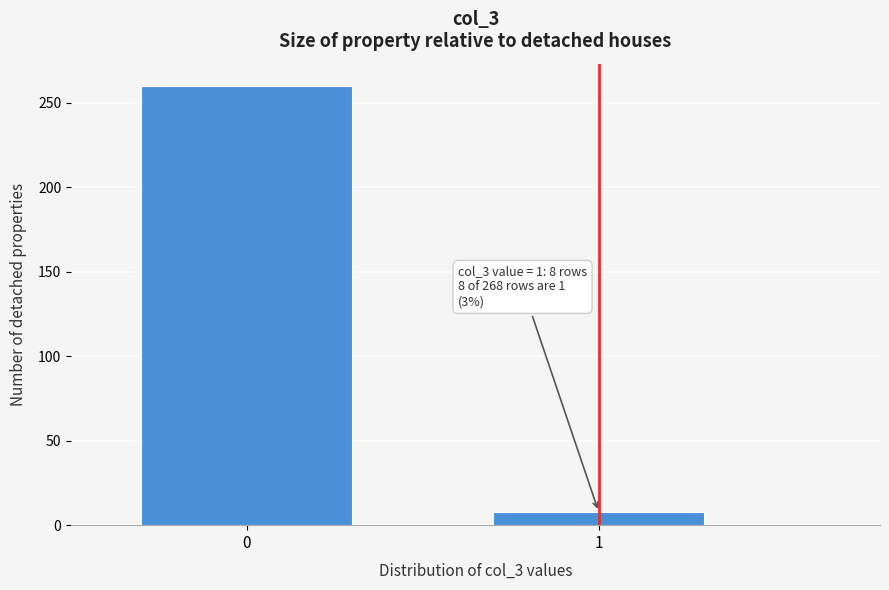

Reading left to right, list all the values displayed in this chart.

0=260	1=8